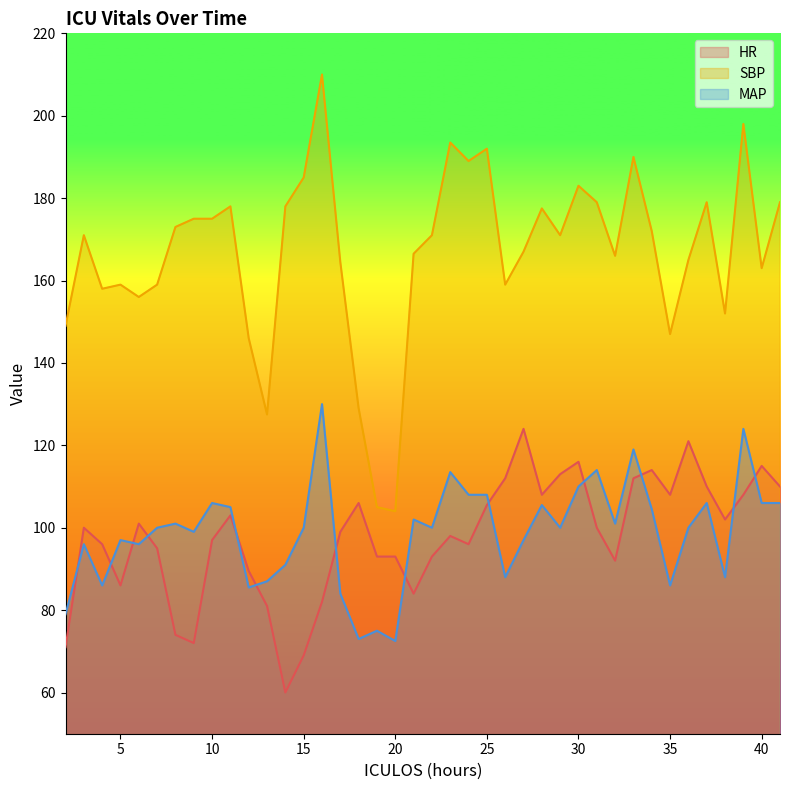

What is the difference between the second highest and second lowest values in the SBP series?

93.0